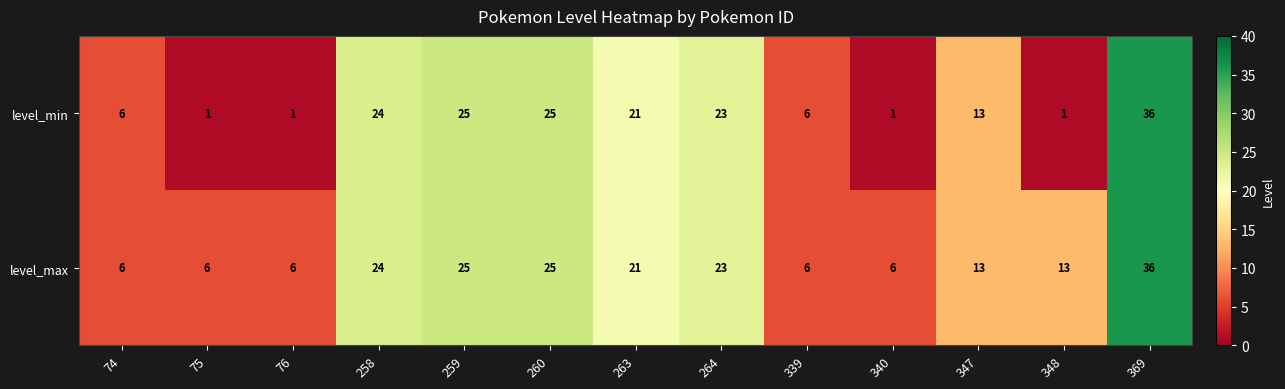

Reading right to left, list all the values displayed in this chart.

level_min: 36	1	13	1	6	23	21	25	25	24	1	1	6
level_max: 36	13	13	6	6	23	21	25	25	24	6	6	6